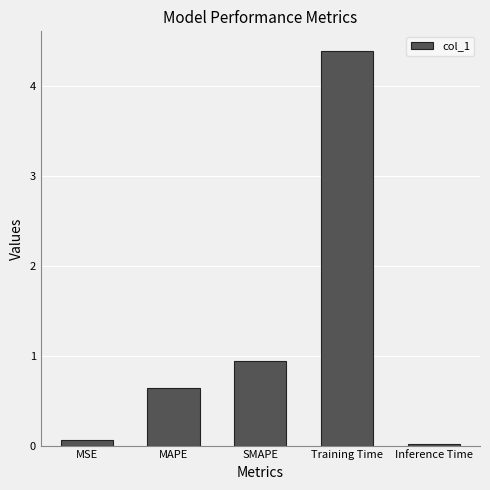

What is the difference between the maximum and minimum values?

4.4